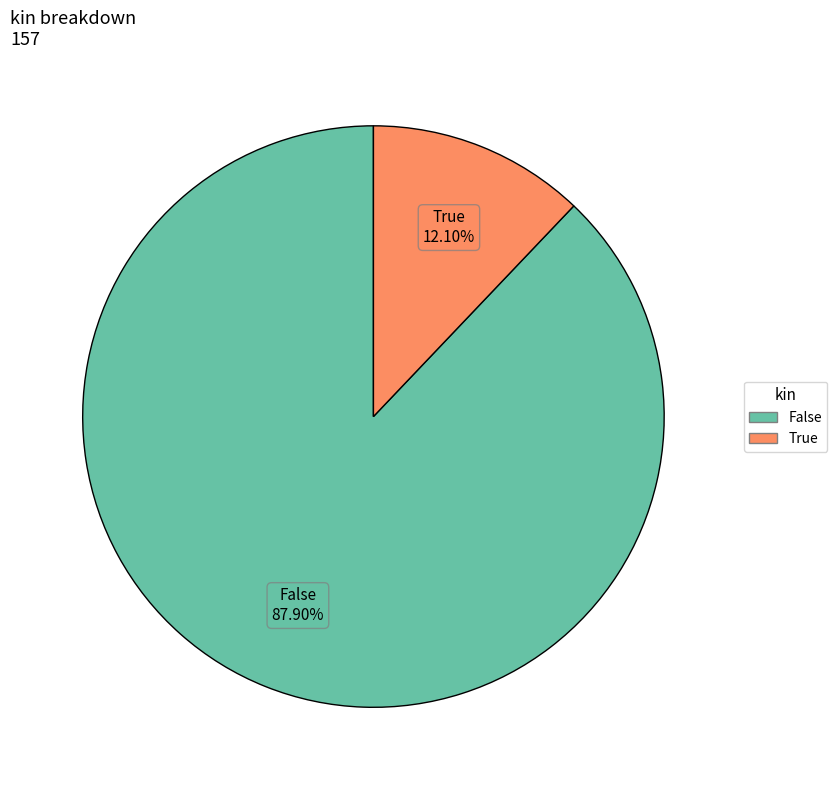

Rank the categories by value from highest to lowest.

False, True